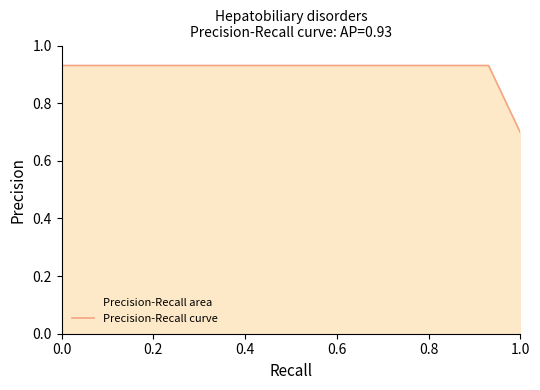

What is the value of the 6th point from the left?

0.9